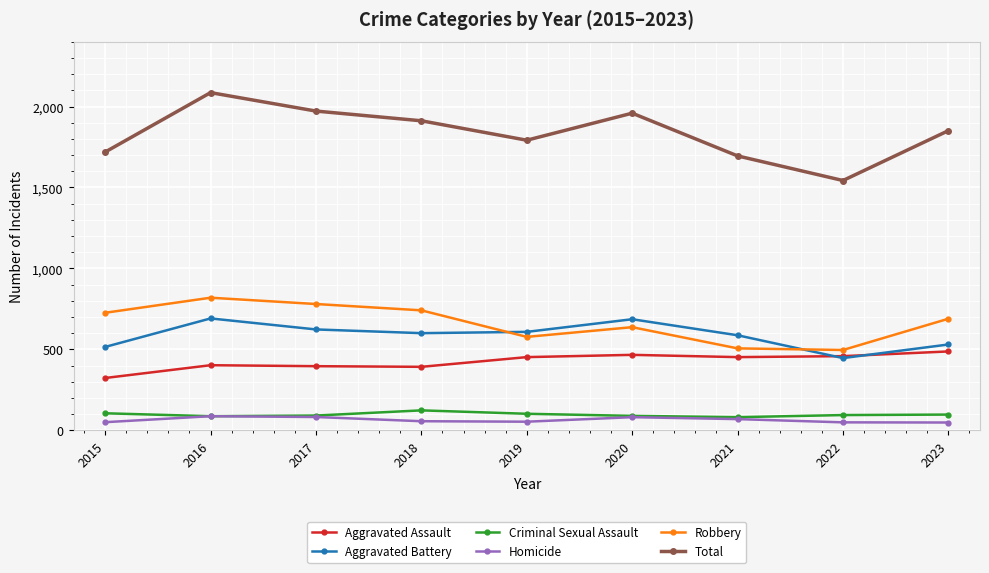

At which category does the chart reach its peak across all series?

2016